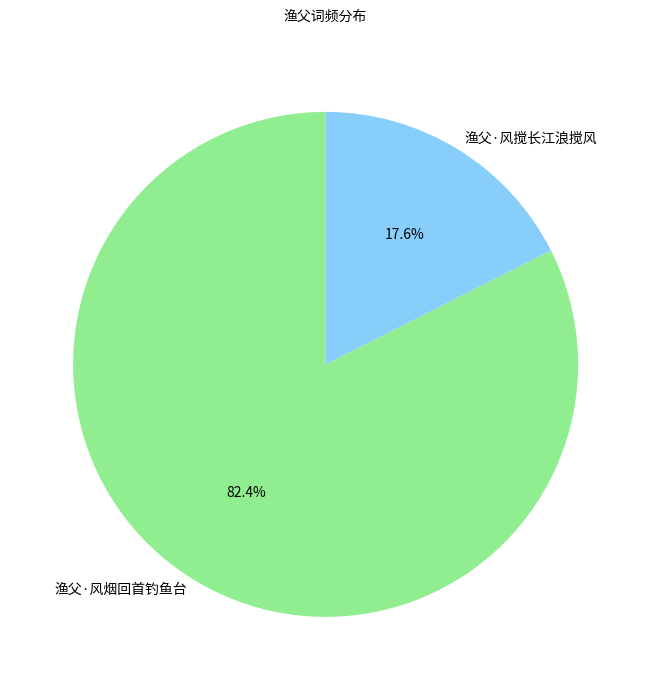

To the nearest percent, what portion does 渔父·风烟回首钓鱼台 represent?

82%